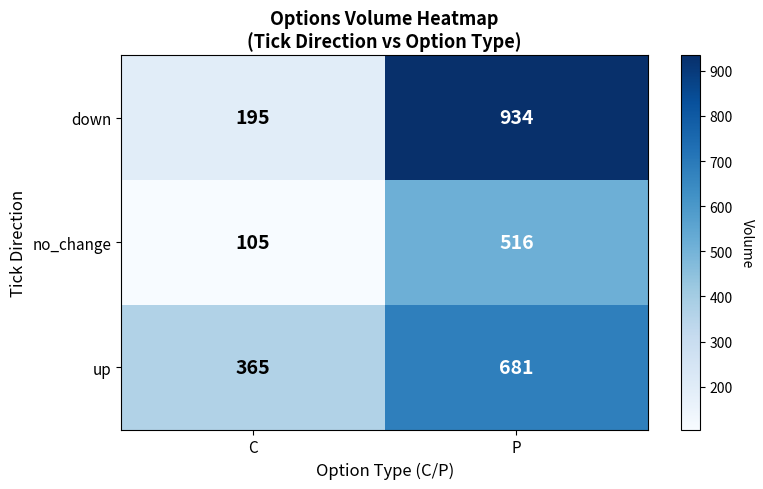

At which label is no_change closest to 310?

C